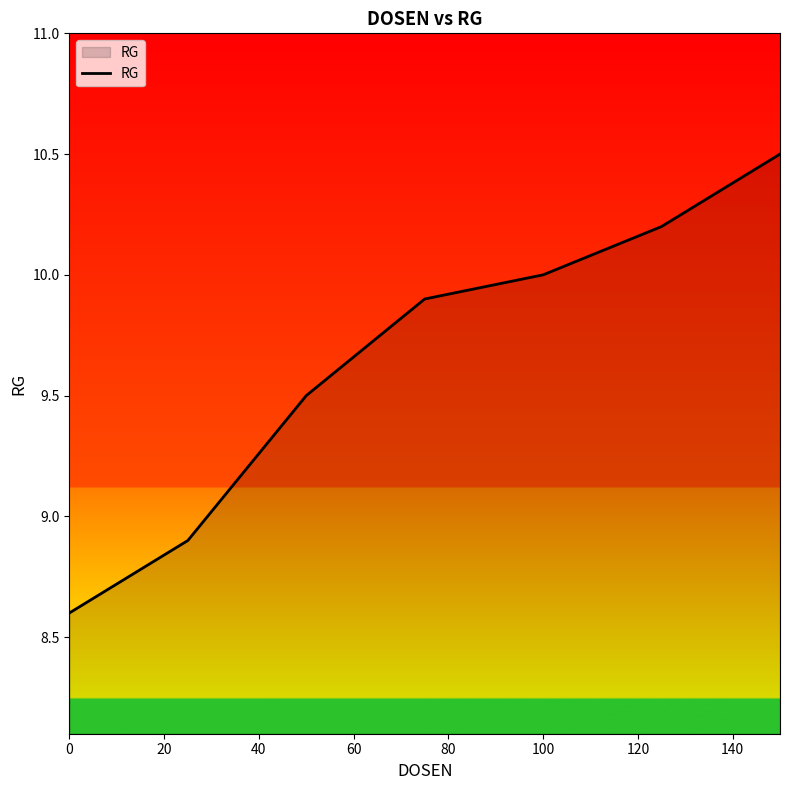

Does the chart have visible grid lines?

No